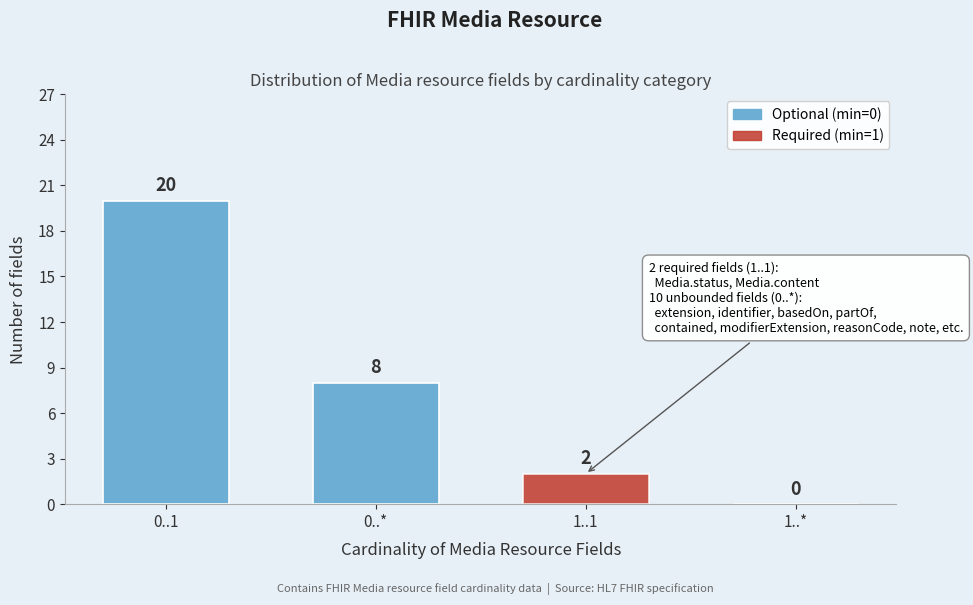

Reading right to left, extract all data points from this chart.

1..*=0	1..1=2	0..*=8	0..1=20